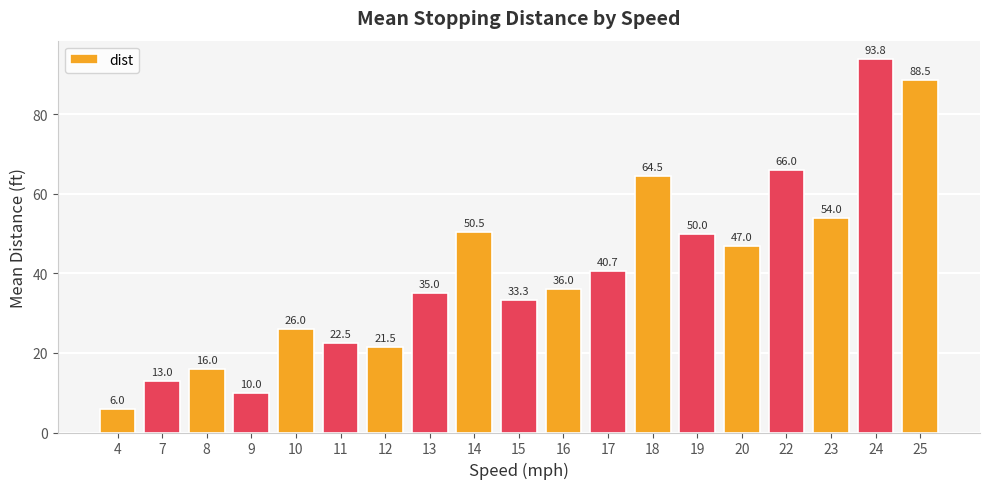

The value at 10 is 37.9. True or false?

False